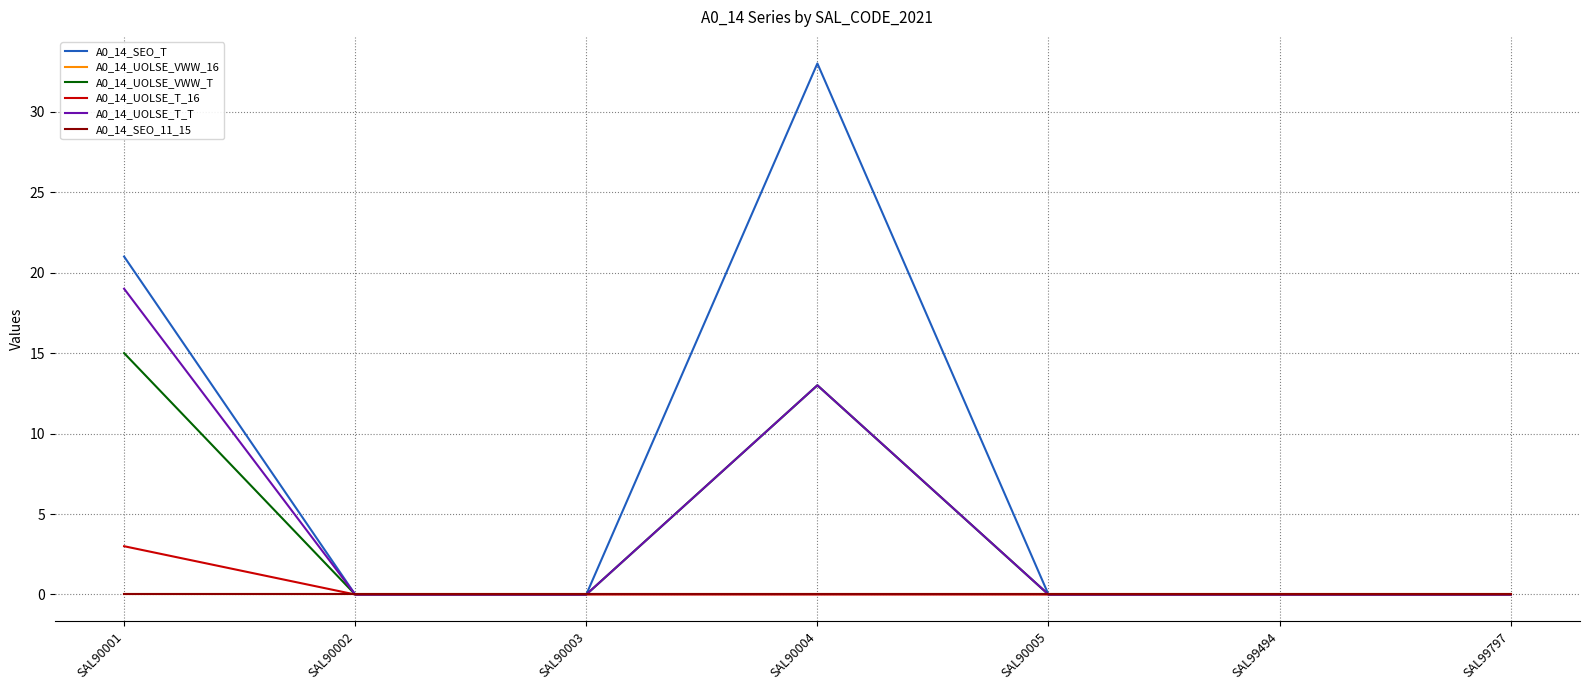

True or false: A0_14_SEO_11_15 and A0_14_UOLSE_T_16 intersect in this chart.

False